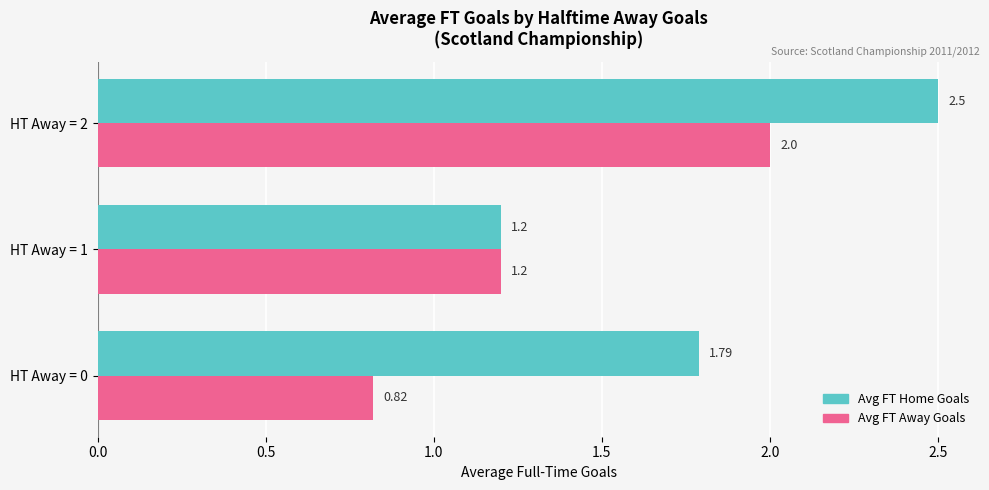

List the series in order of their peak value, highest first.

Avg FT Home Goals, Avg FT Away Goals